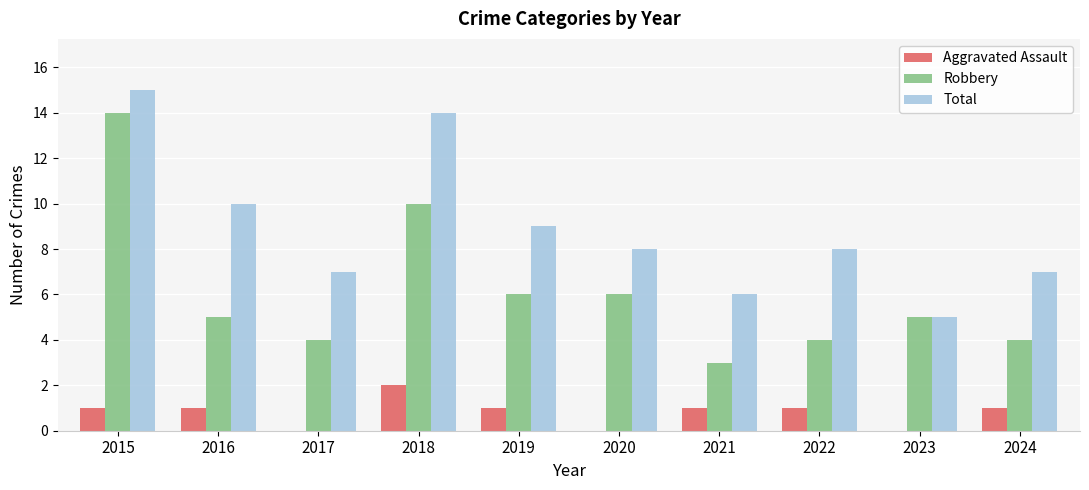

The value of Total at 2021 is 9. True or false?

False